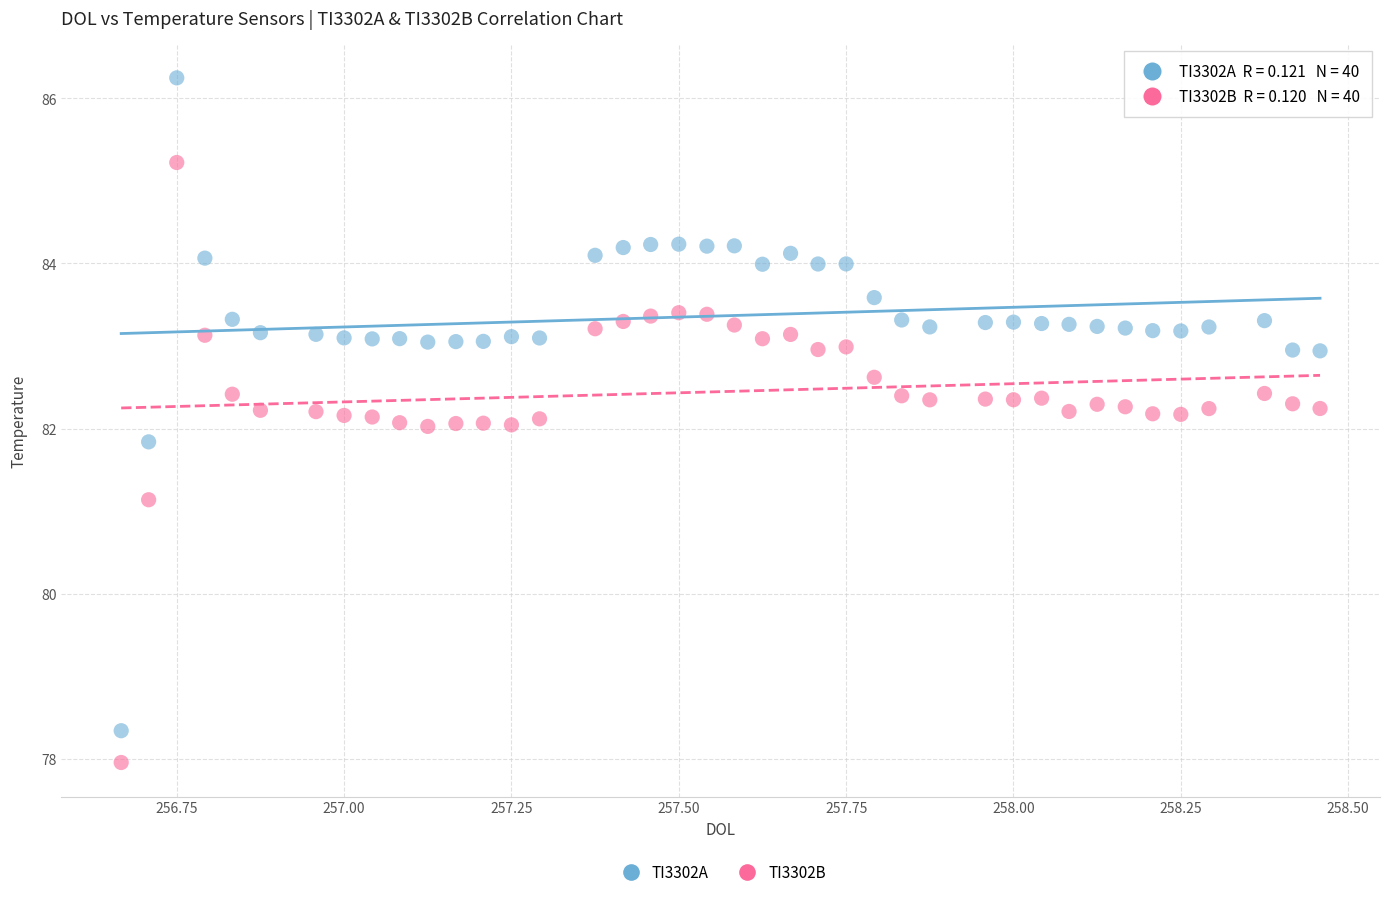

Which series reaches the maximum Y coordinate?

TI3302A